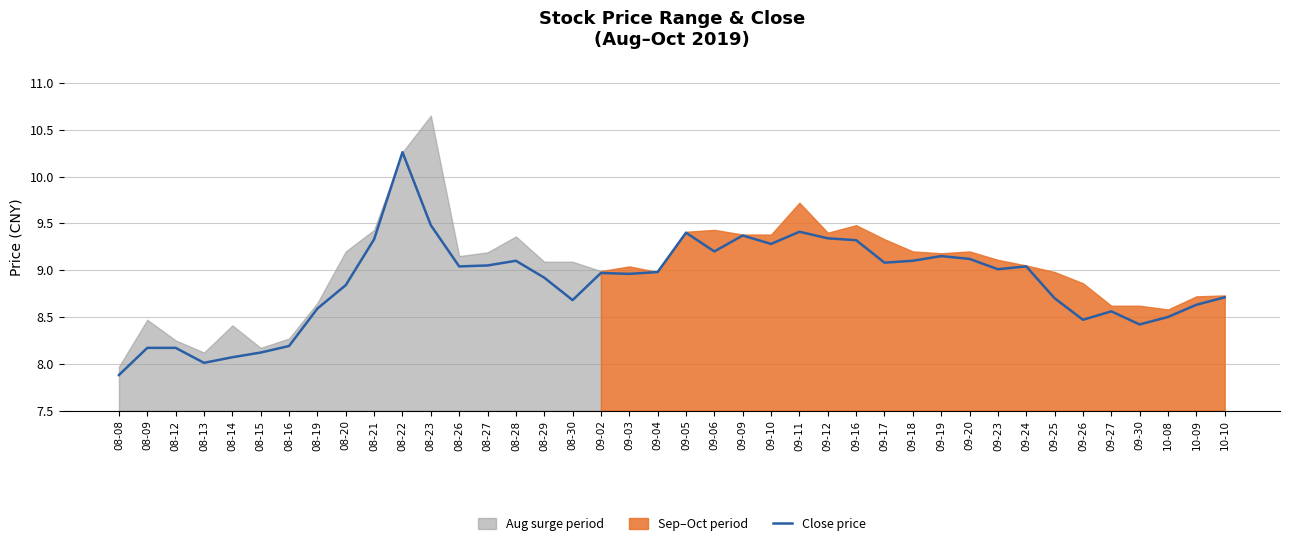

List the labels in order of value, largest first.

08-22, 08-23, 09-11, 09-05, 09-09, 09-12, 08-21, 09-16, 09-10, 09-06, 09-19, 09-20, 08-28, 09-18, 09-17, 08-27, 08-26, 09-24, 09-23, 09-04, 09-02, 09-03, 08-29, 08-20, 10-10, 09-25, 08-30, 10-09, 08-19, 09-27, 10-08, 09-26, 09-30, 08-16, 08-09, 08-12, 08-15, 08-14, 08-13, 08-08